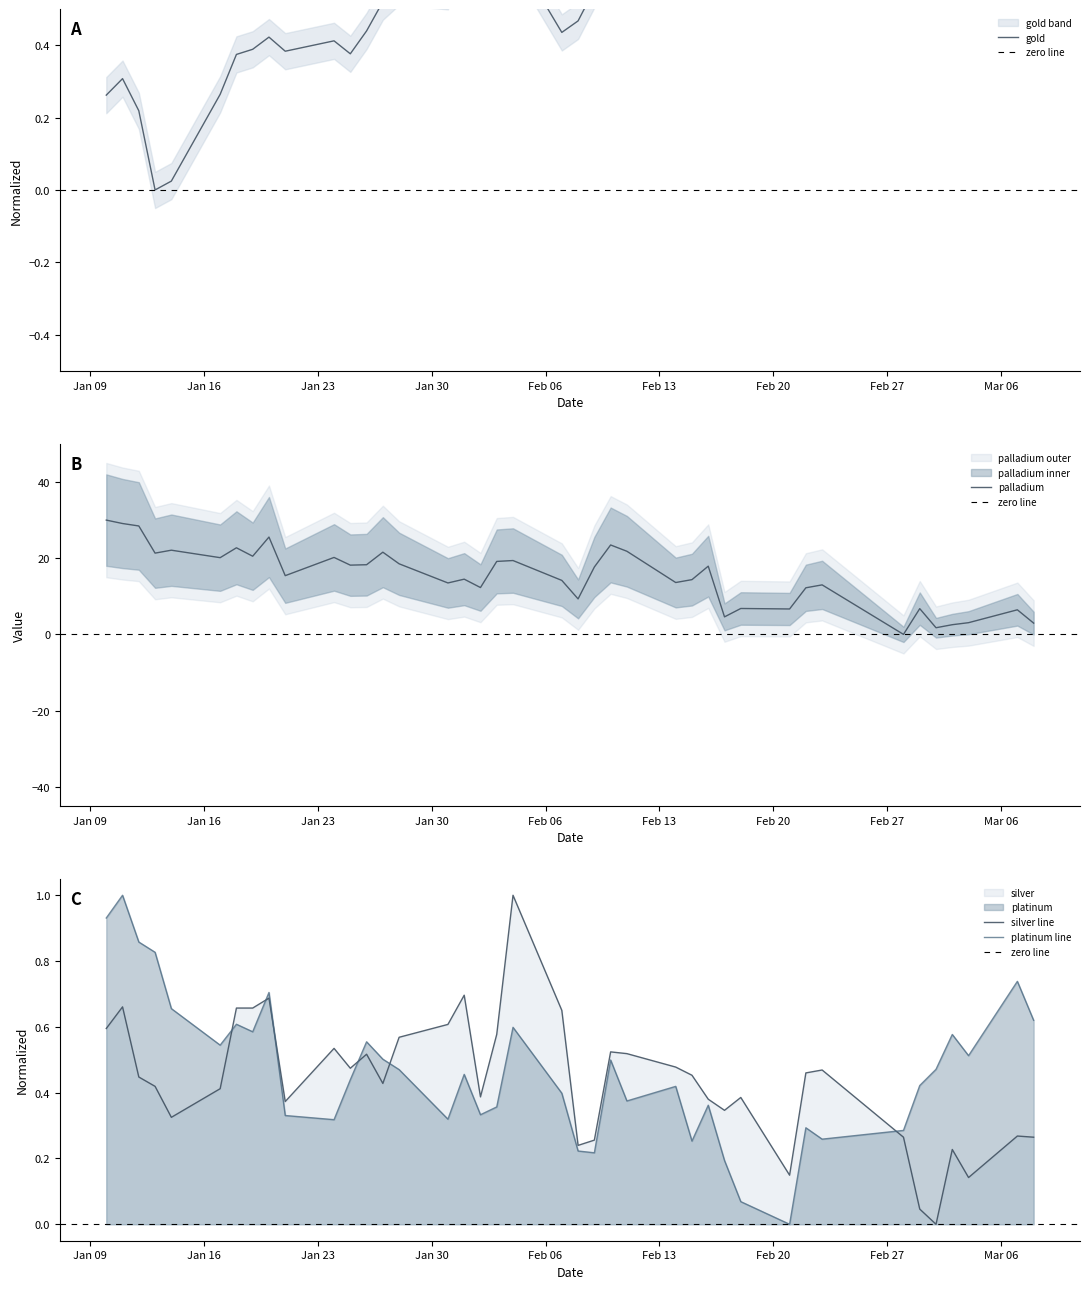

Which series has the largest total across all categories?

palladium